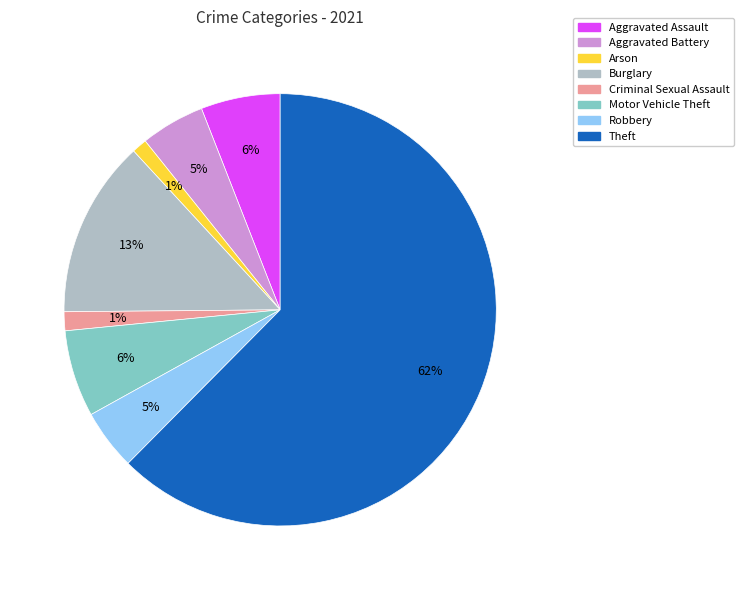

Count the number of slices in the pie.

8